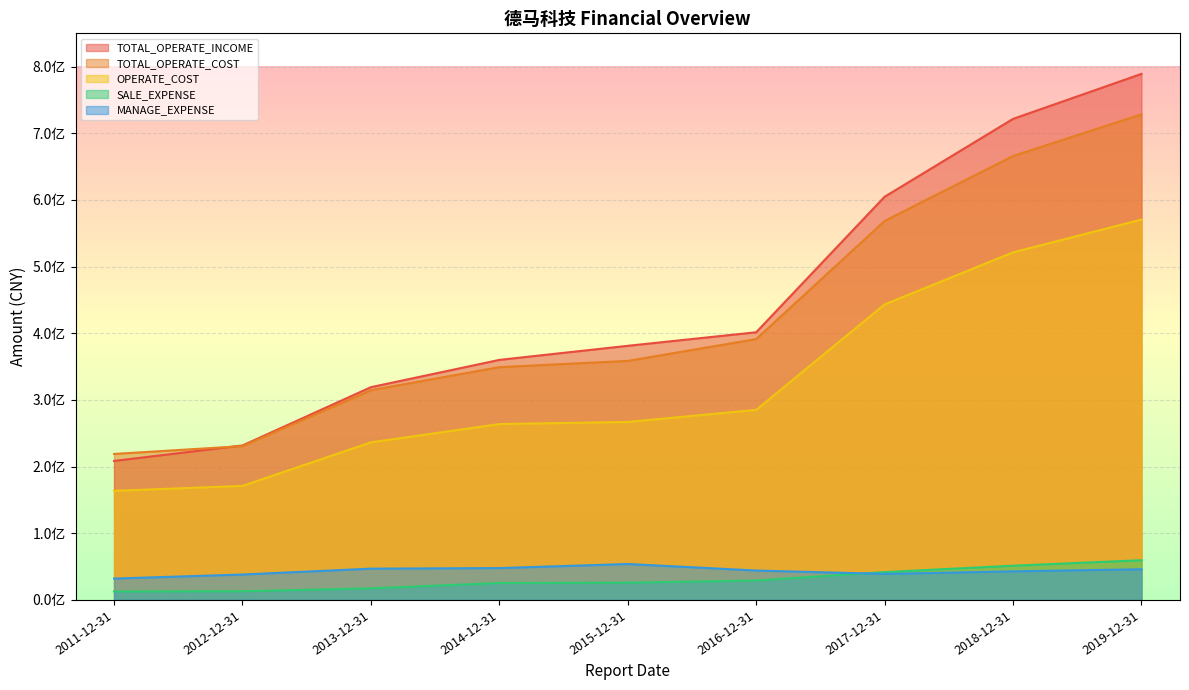

How many values in the MANAGE_EXPENSE series exceed 44111308?

5